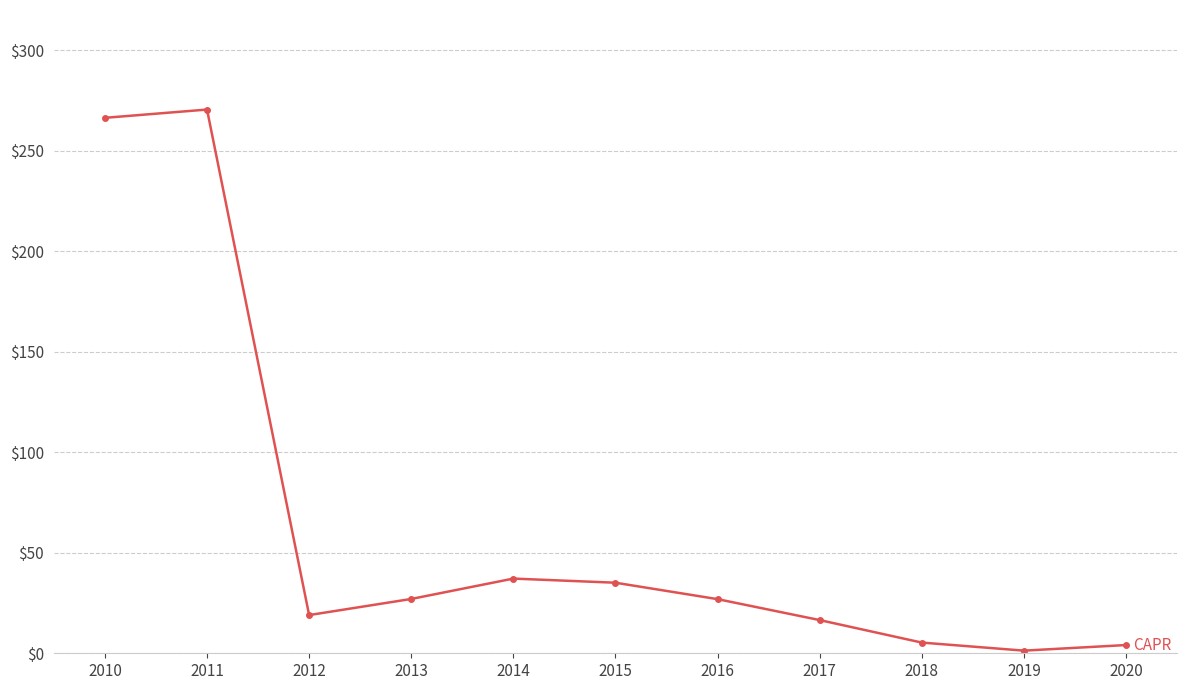

Where is the data nearest to the value 135?

2014